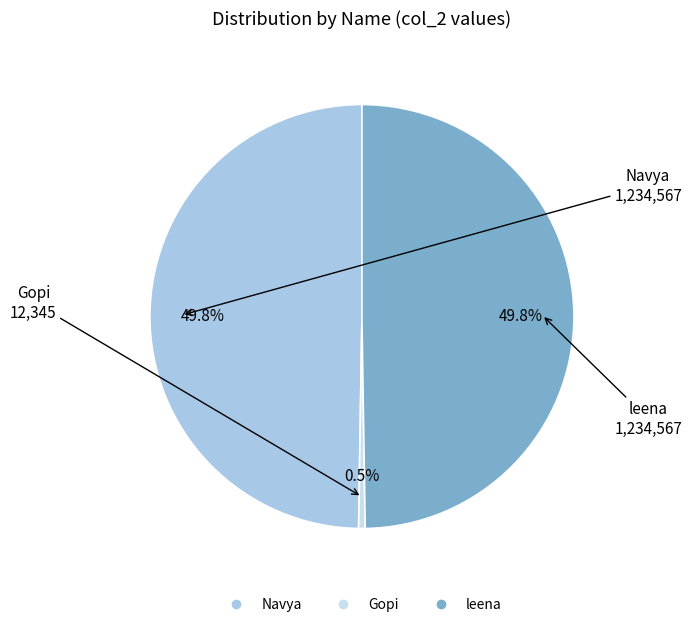

Between Navya and Gopi, which is larger?

Navya